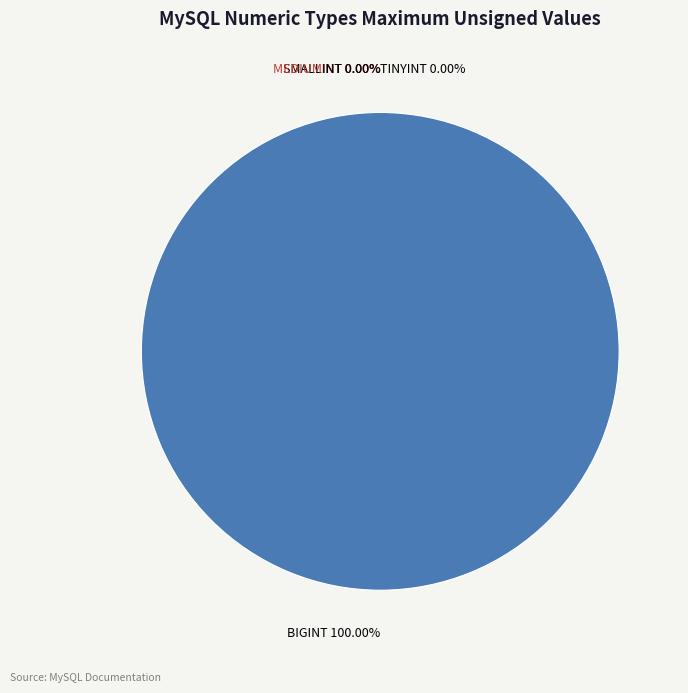

How much of the chart is everything except MEDIUMINT?

100.0%